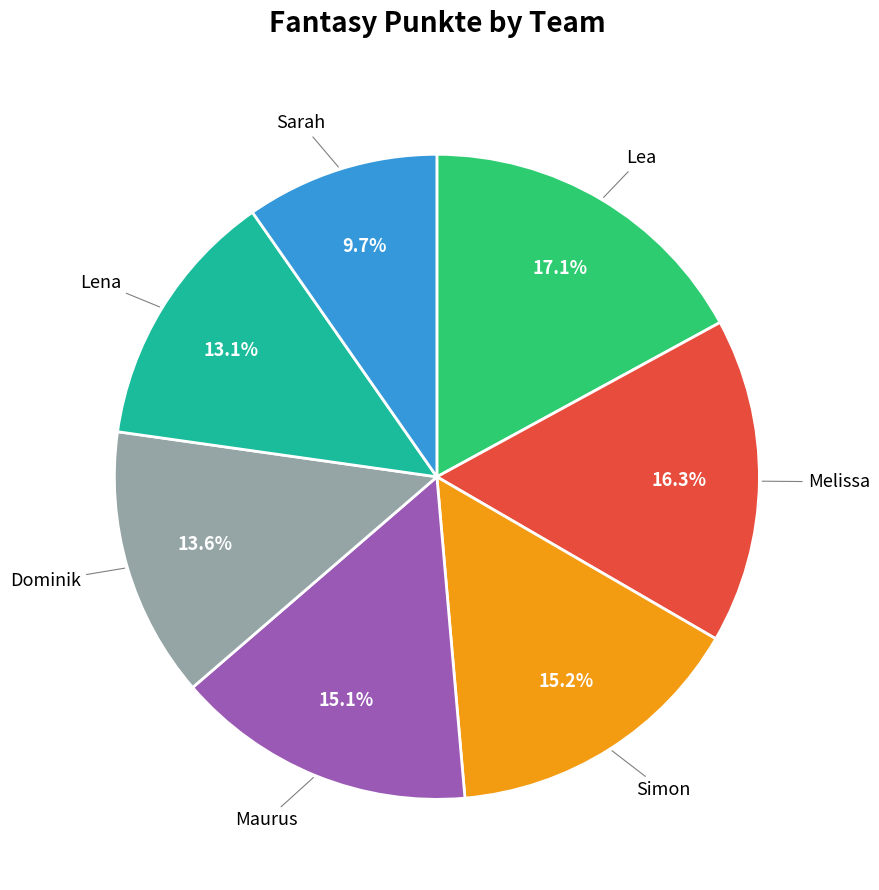

Is there a majority slice in this chart?

No